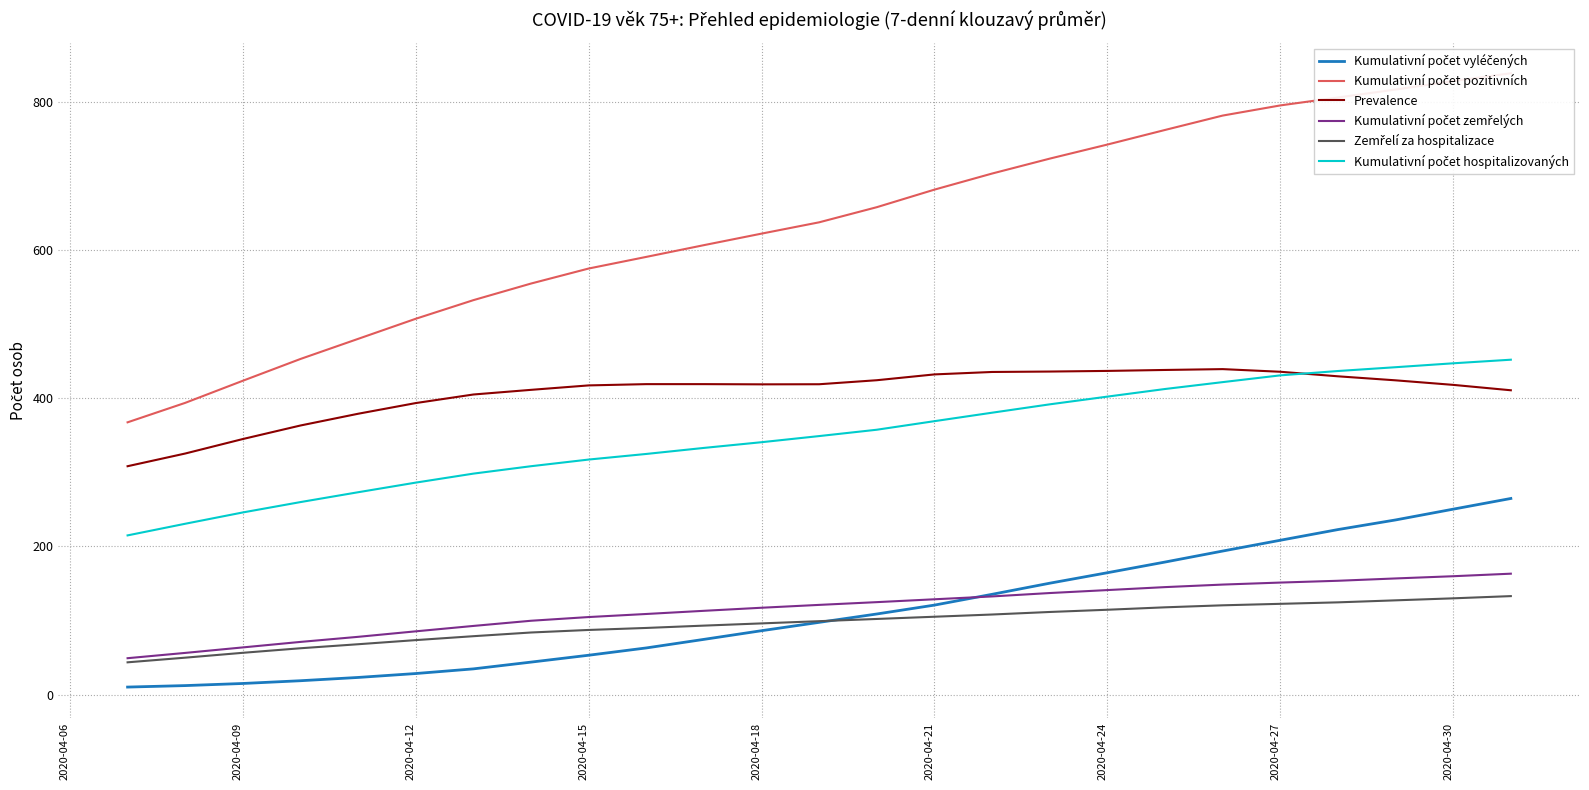

What is the value of the Kumulativní počet pozitivních point at the 19th from the left?

762.6